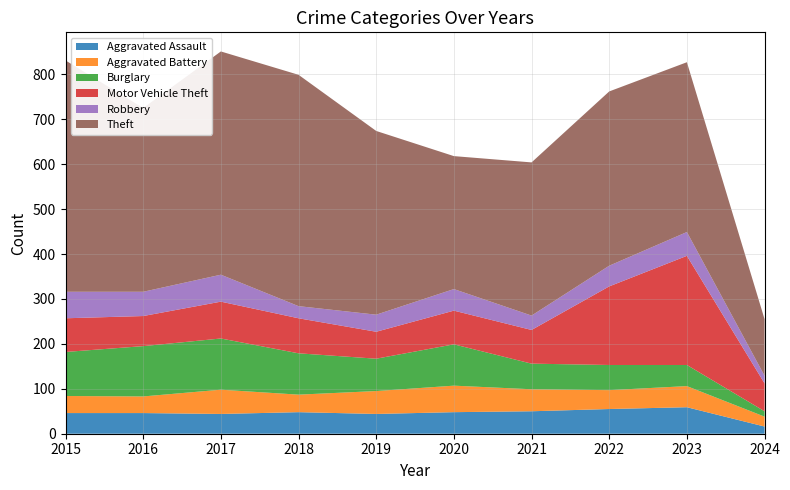

Reading left to right, list all the values displayed in this chart.

Aggravated Assault: 2015=46	2016=46	2017=44	2018=48	2019=44	2020=48	2021=50	2022=55	2023=59	2024=16
Aggravated Battery: 2015=38	2016=37	2017=54	2018=39	2019=51	2020=59	2021=49	2022=42	2023=47	2024=22
Burglary: 2015=98	2016=112	2017=114	2018=92	2019=72	2020=92	2021=57	2022=56	2023=47	2024=12
Motor Vehicle Theft: 2015=75	2016=67	2017=82	2018=78	2019=60	2020=75	2021=75	2022=175	2023=243	2024=62
Robbery: 2015=59	2016=54	2017=60	2018=27	2019=38	2020=48	2021=32	2022=46	2023=53	2024=17
Theft: 2015=515	2016=409	2017=497	2018=515	2019=409	2020=296	2021=341	2022=388	2023=378	2024=126